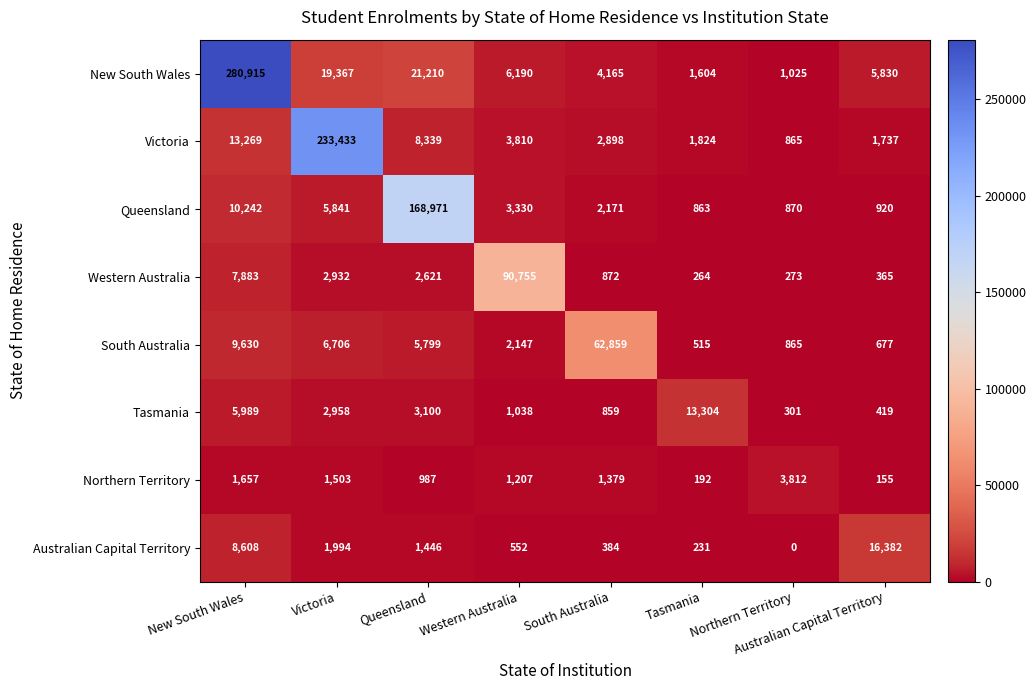

Rank the series at Queensland from highest to lowest value.

Queensland, New South Wales, Victoria, South Australia, Tasmania, Western Australia, Australian Capital Territory, Northern Territory